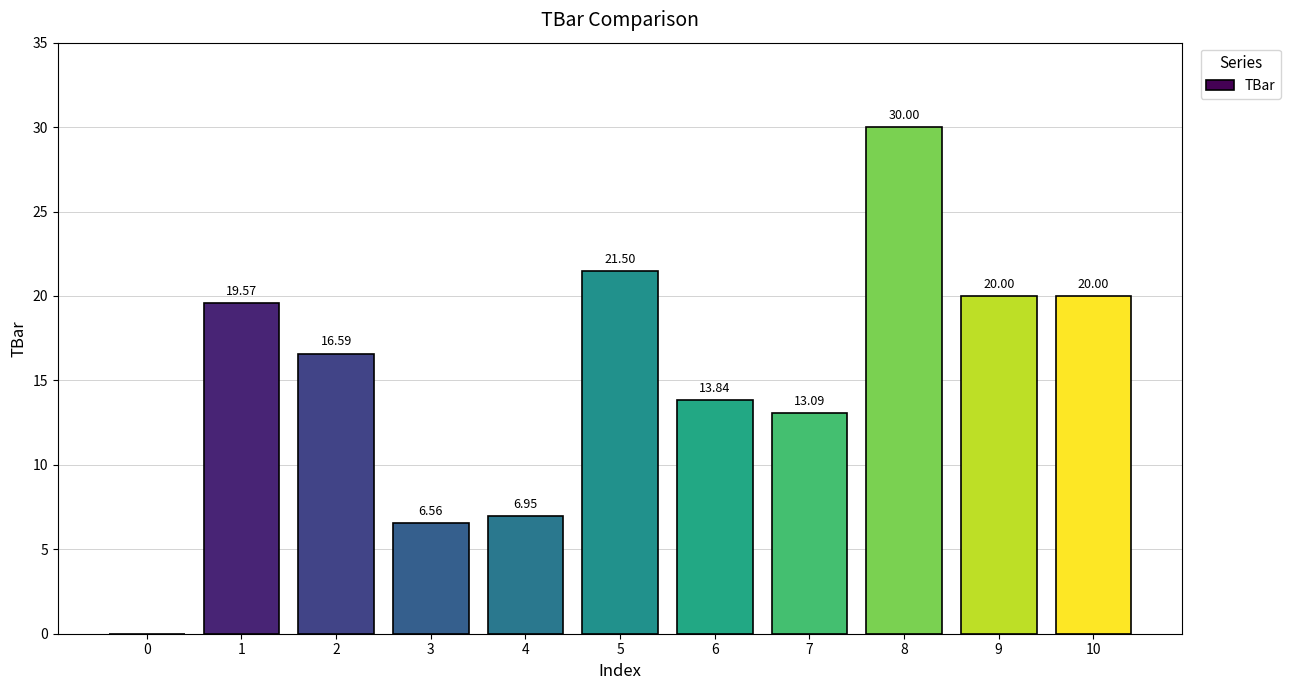

Approximately how many times larger is the value at 9 compared to 8?

0.7